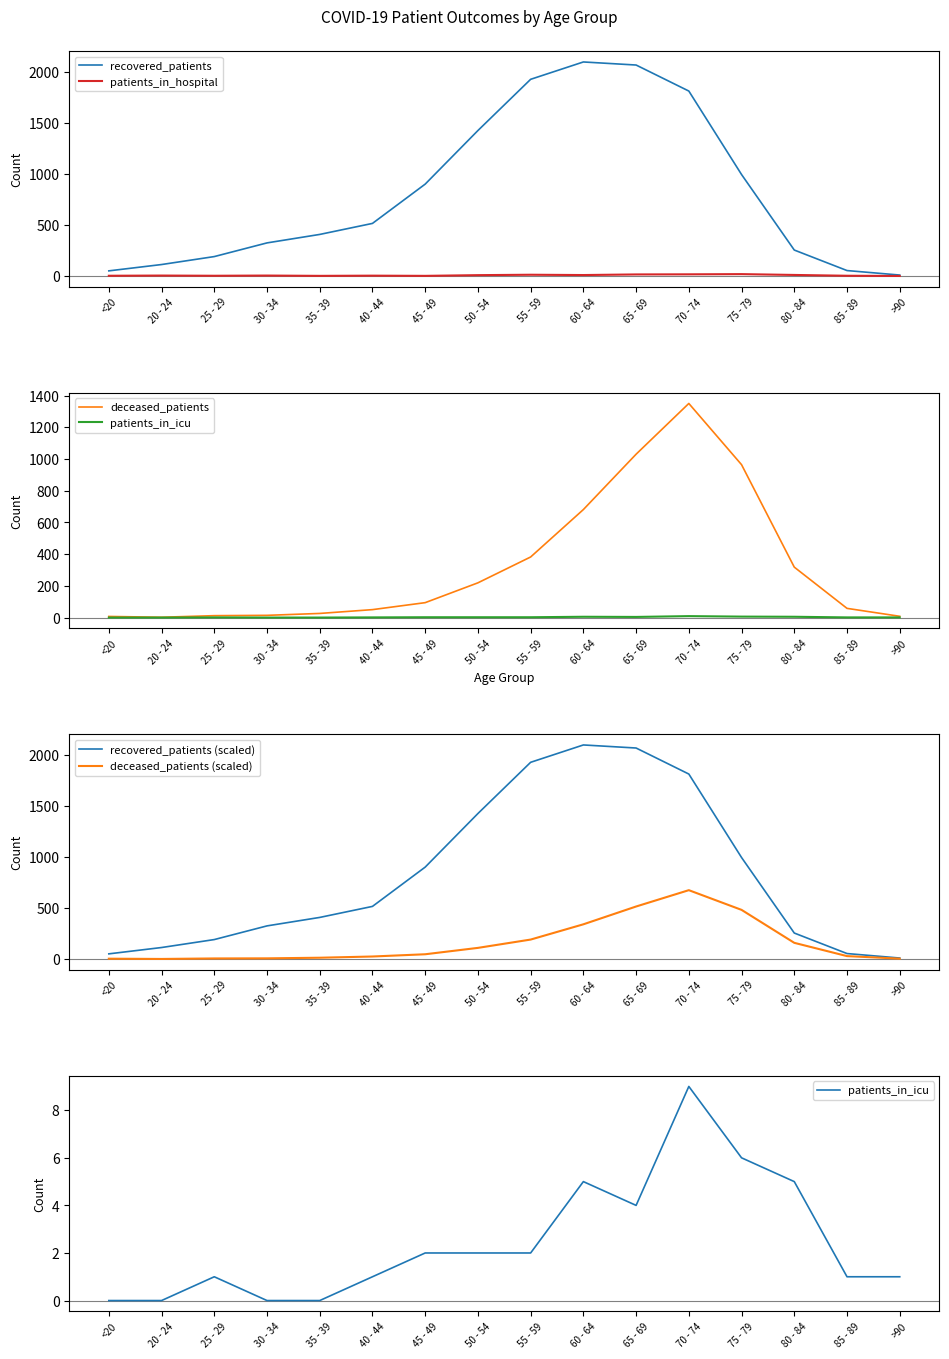

True or false: deceased_patients (scaled) has a value of 3.5 at <20.

True